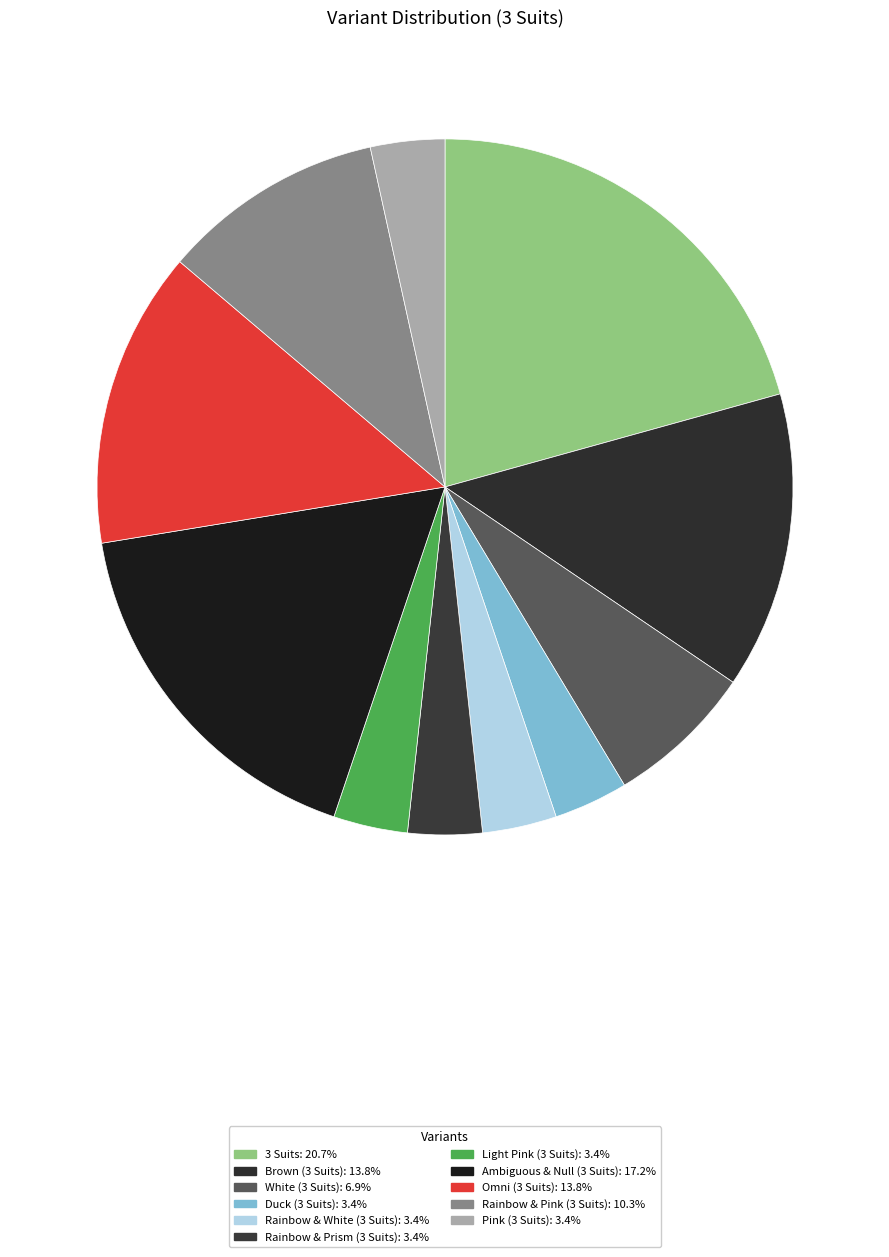

To the nearest percent, what is the difference between the largest and smallest slice percentages?

17%